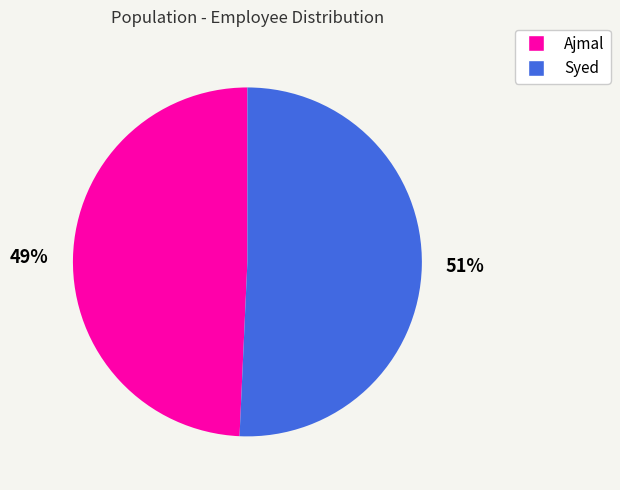

Approximately how many times larger is the value at Syed compared to Ajmal?

1.0